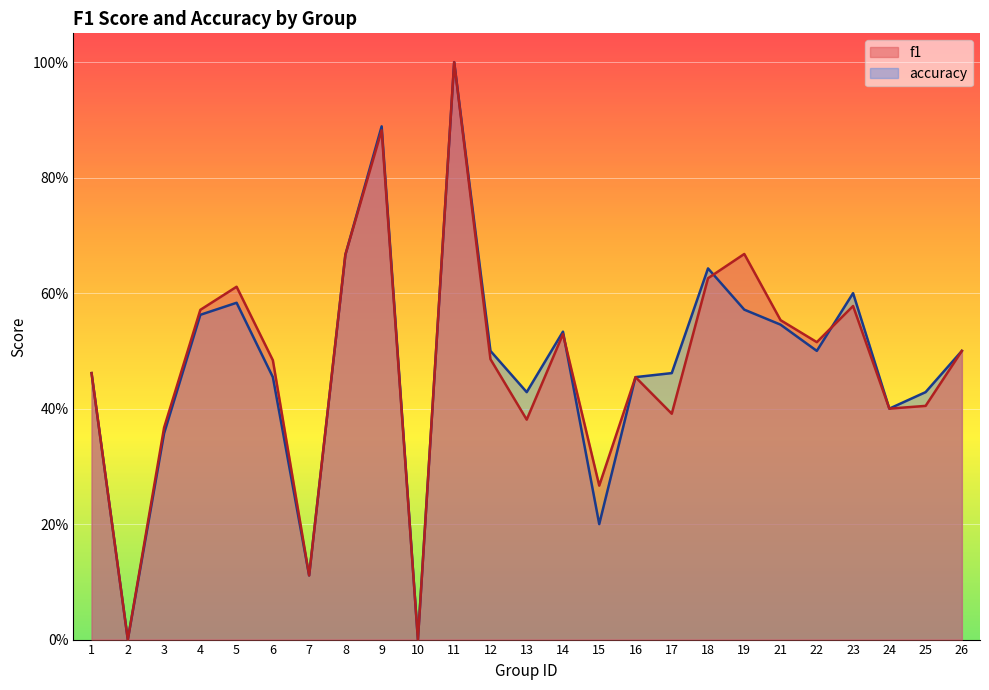

At 22, list the series in order from largest to smallest.

f1, accuracy